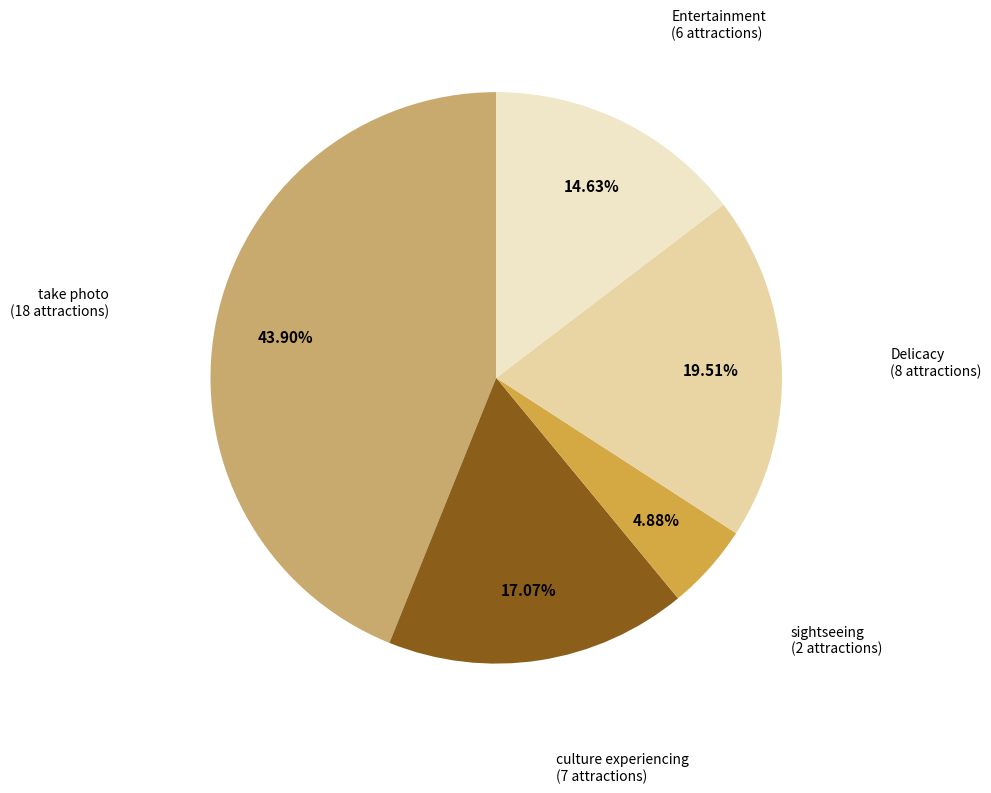

What is the largest slice in the pie chart?

take photo